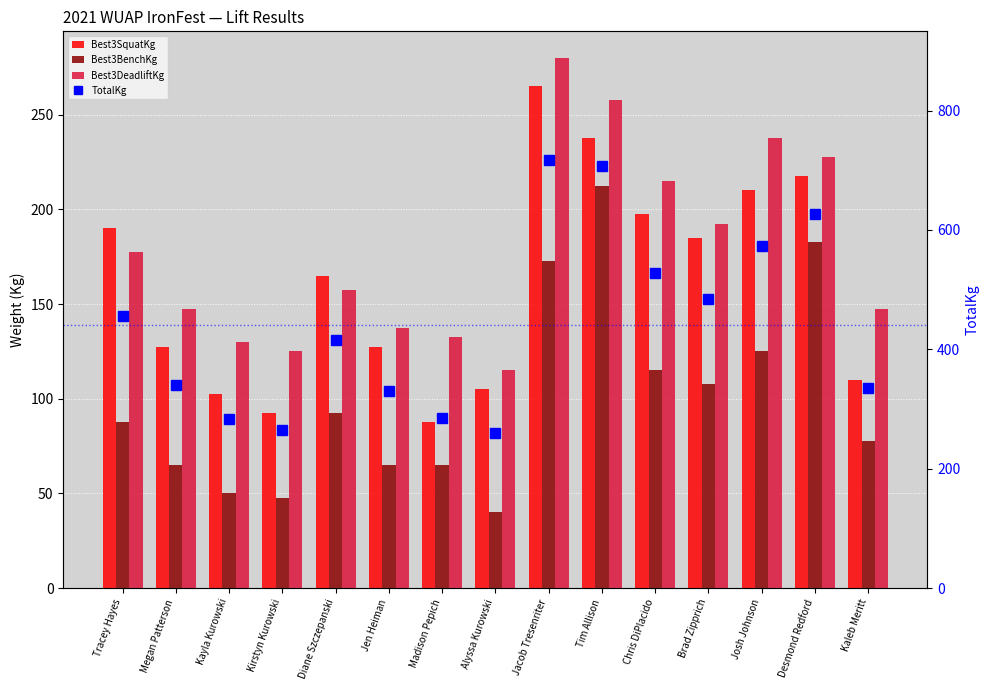

What is the difference between the maximum and minimum values in the Best3DeadliftKg series?

165.0